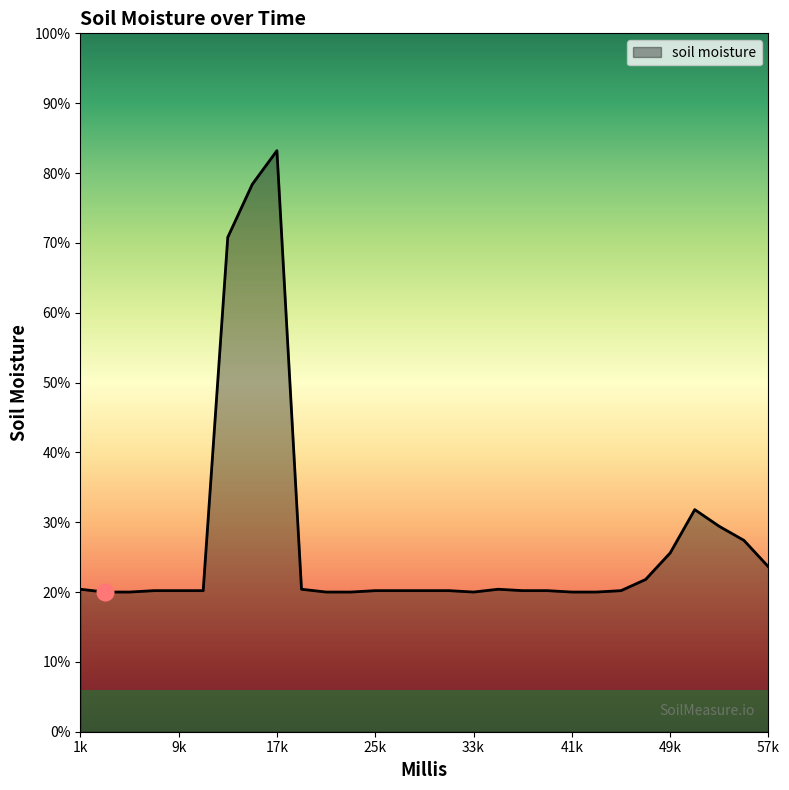

Where is the data nearest to the value 258?

14000